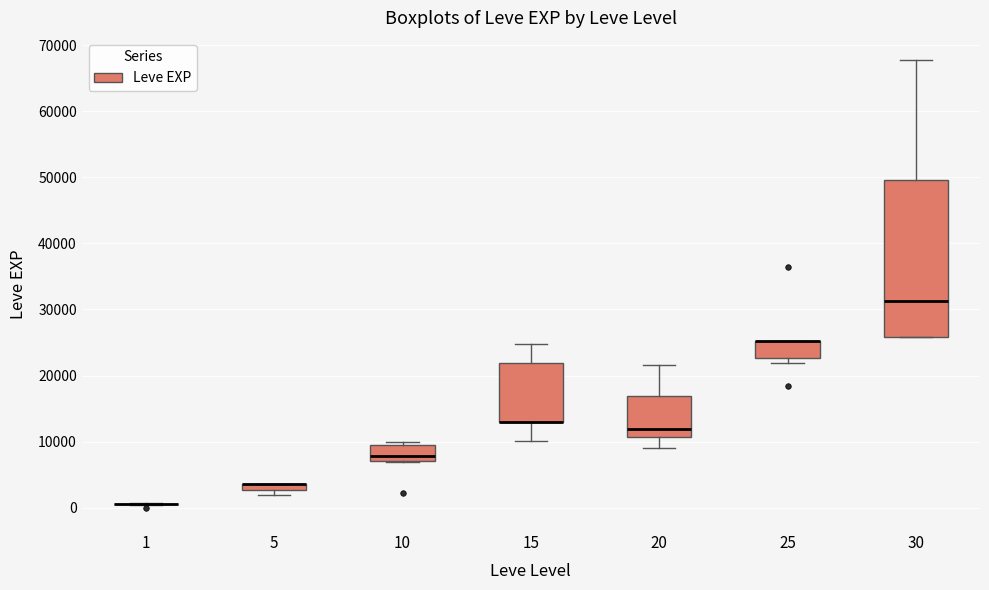

Comparing the boxes themselves (not the whiskers), which one is the tallest?

30